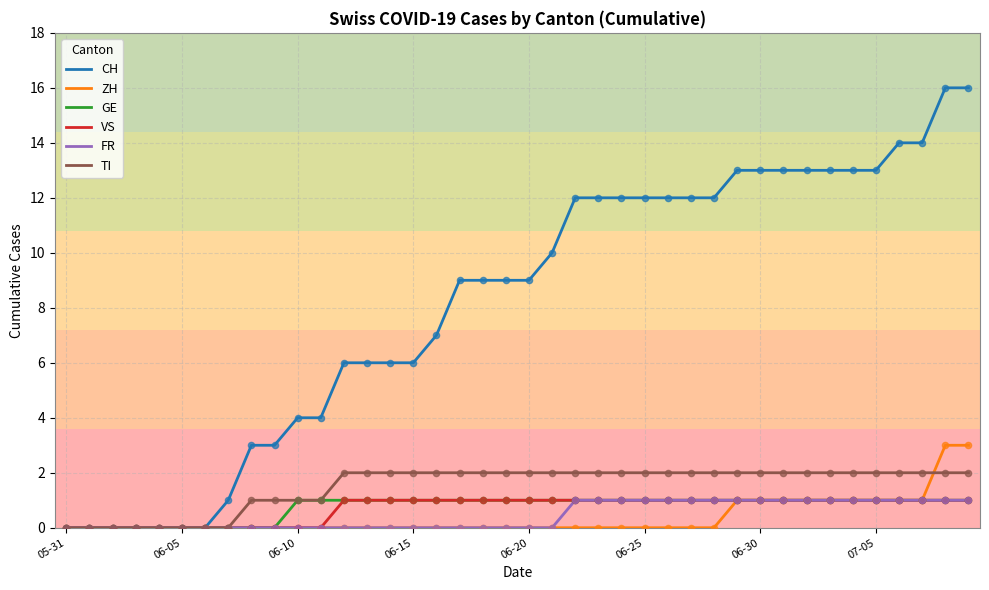

Which series has the largest range (max minus min)?

CH